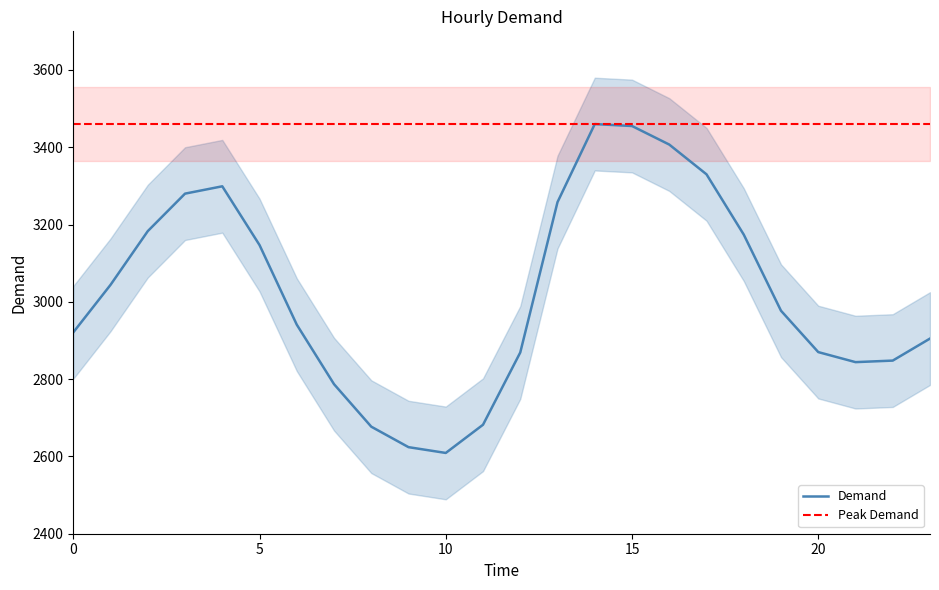

At which category does the chart reach its minimum across all series?

10